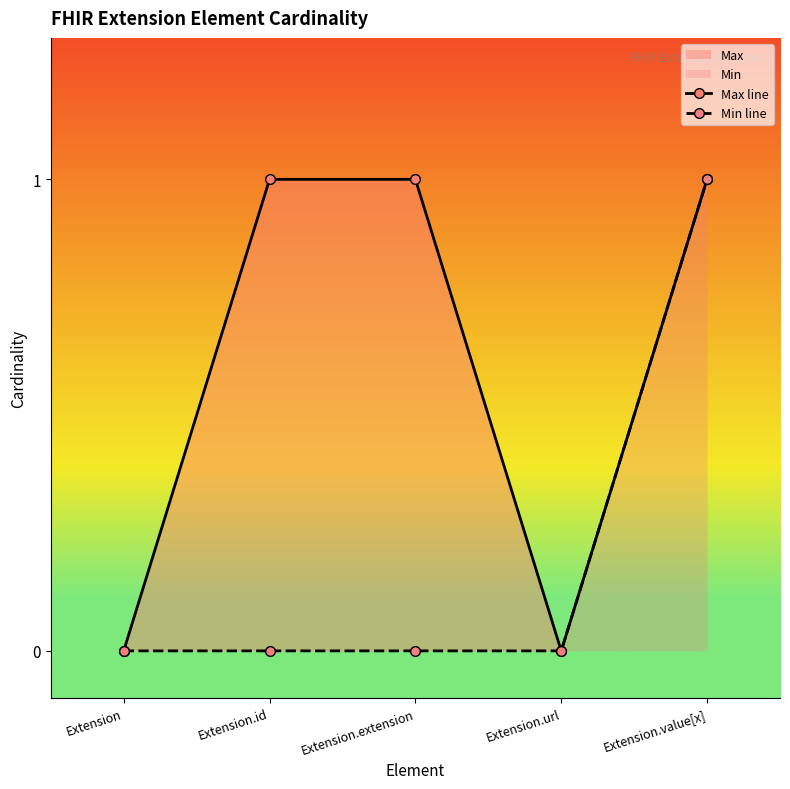

Which label corresponds to the smallest value in the chart?

Extension